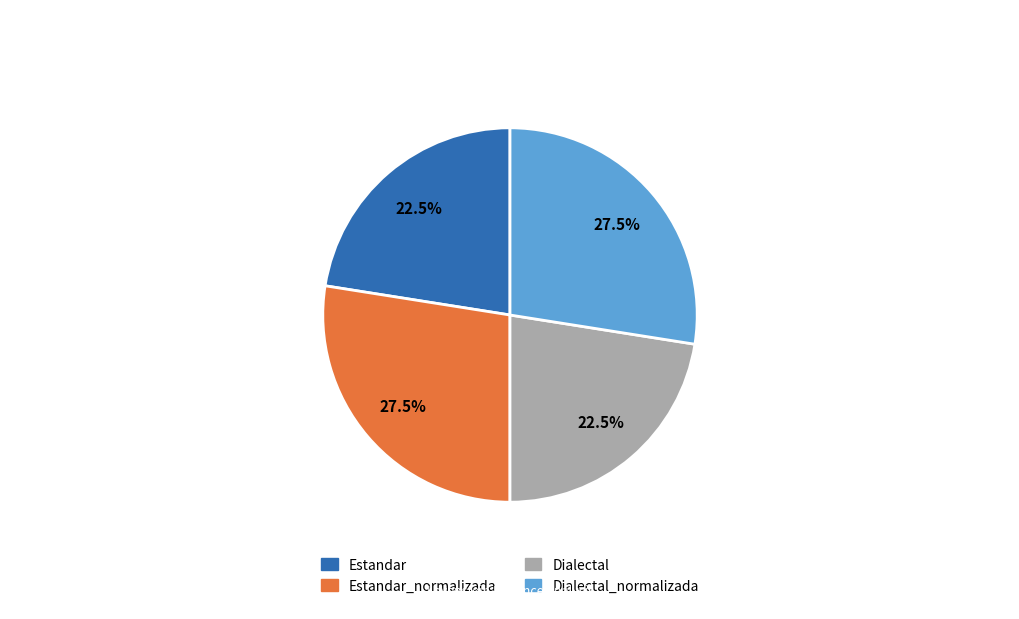

What percentage do Estandar and Estandar_normalizada together represent?

50.0%